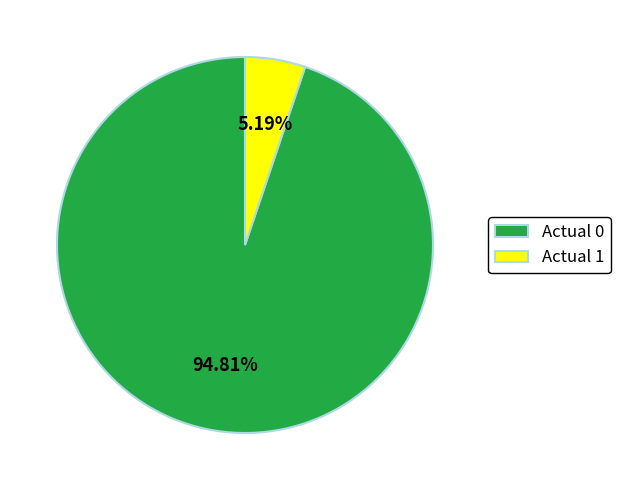

True or false: Actual 1 accounts for 5% of the total.

True